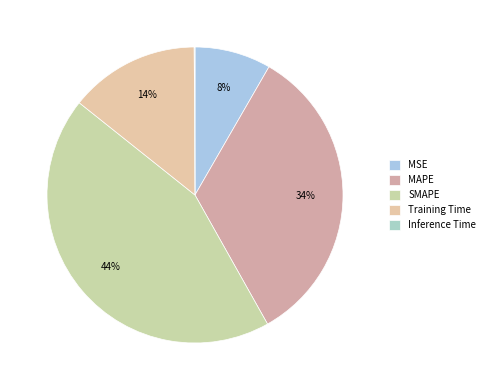

The Inference Time slice represents 1% of the pie. True or false?

False